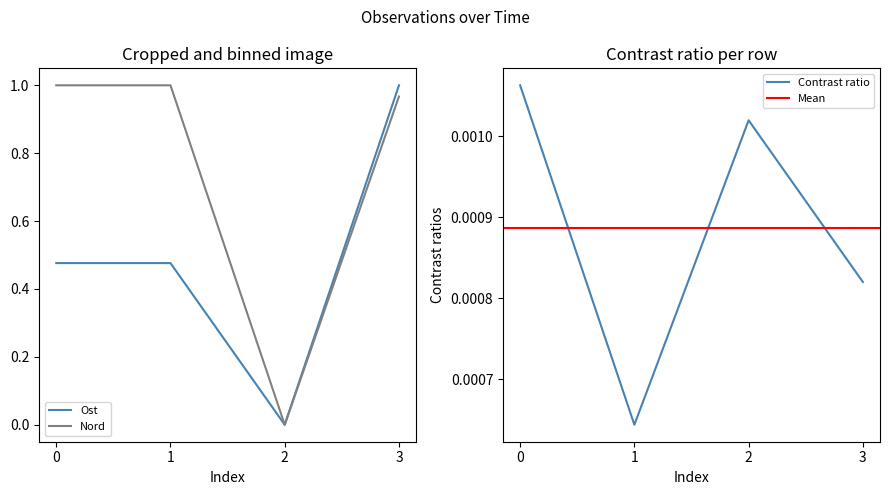

What is the average value of the Nord series?

0.7